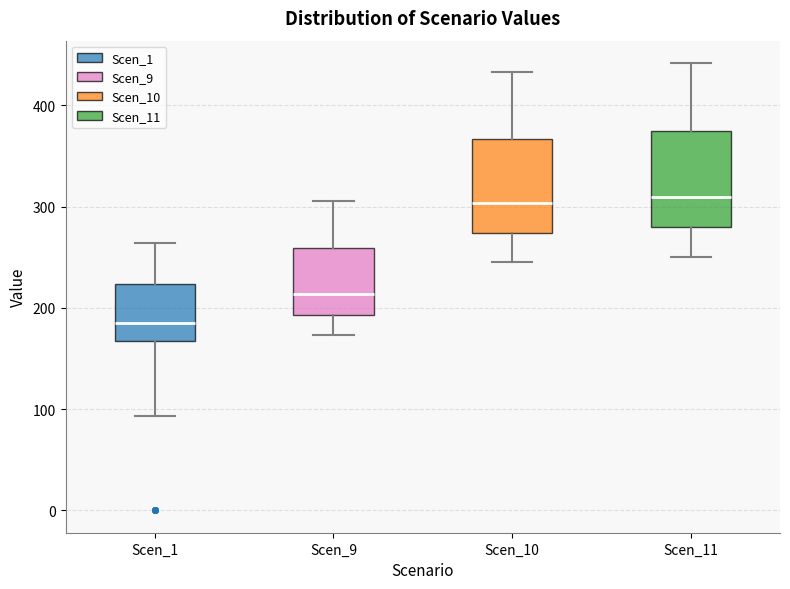

Reading left to right, transcribe this box plot: for each box, give where its median line is, the range the box spans, and where its two whiskers end, as read against the y-axis. The values are not printed on the chart, so give them approximately, as read against the axis.

Scen_1: median 190, box 170 to 220, whiskers 90 to 260
Scen_9: median 210, box 190 to 260, whiskers 170 to 310
Scen_10: median 300, box 270 to 370, whiskers 240 to 430
Scen_11: median 310, box 280 to 370, whiskers 250 to 440